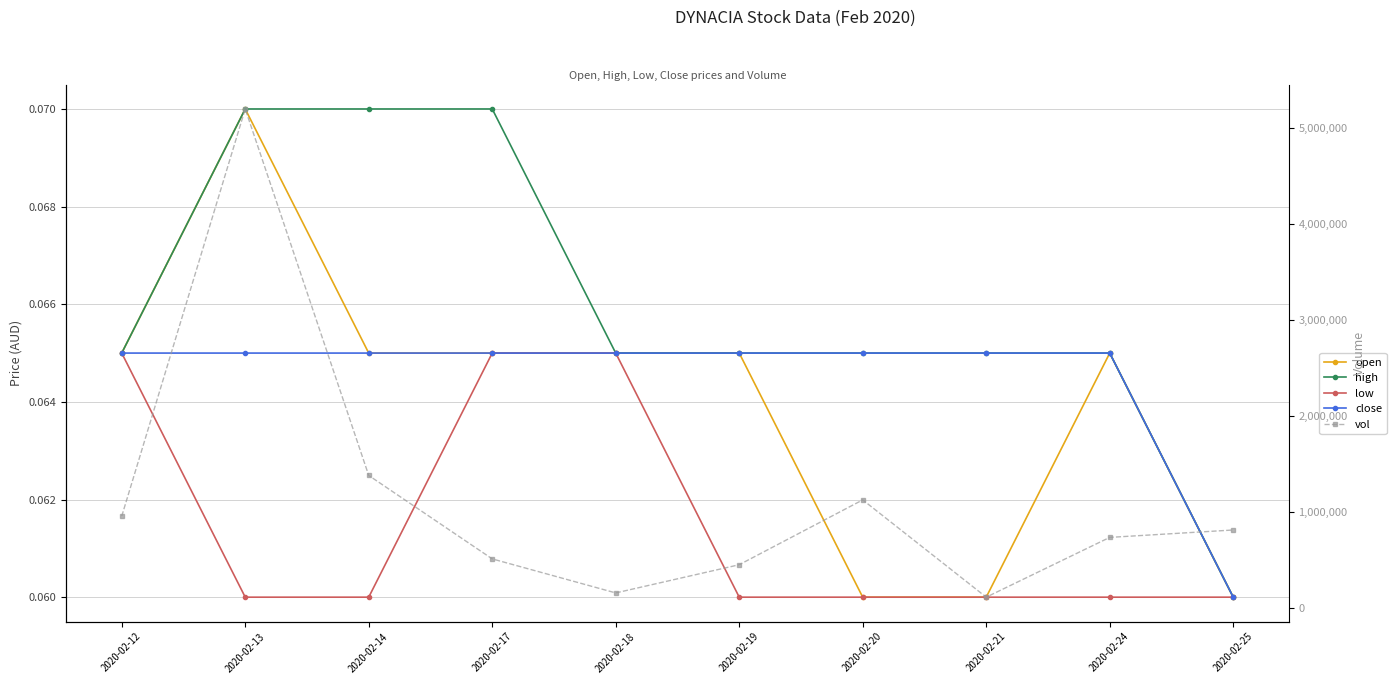

Does the chart have visible grid lines?

Yes